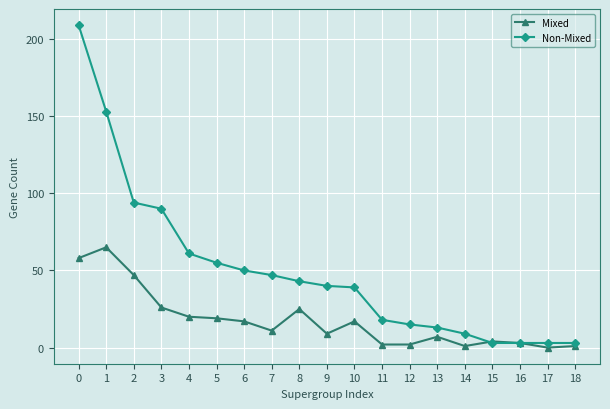

At which label is Mixed closest to 32?

3